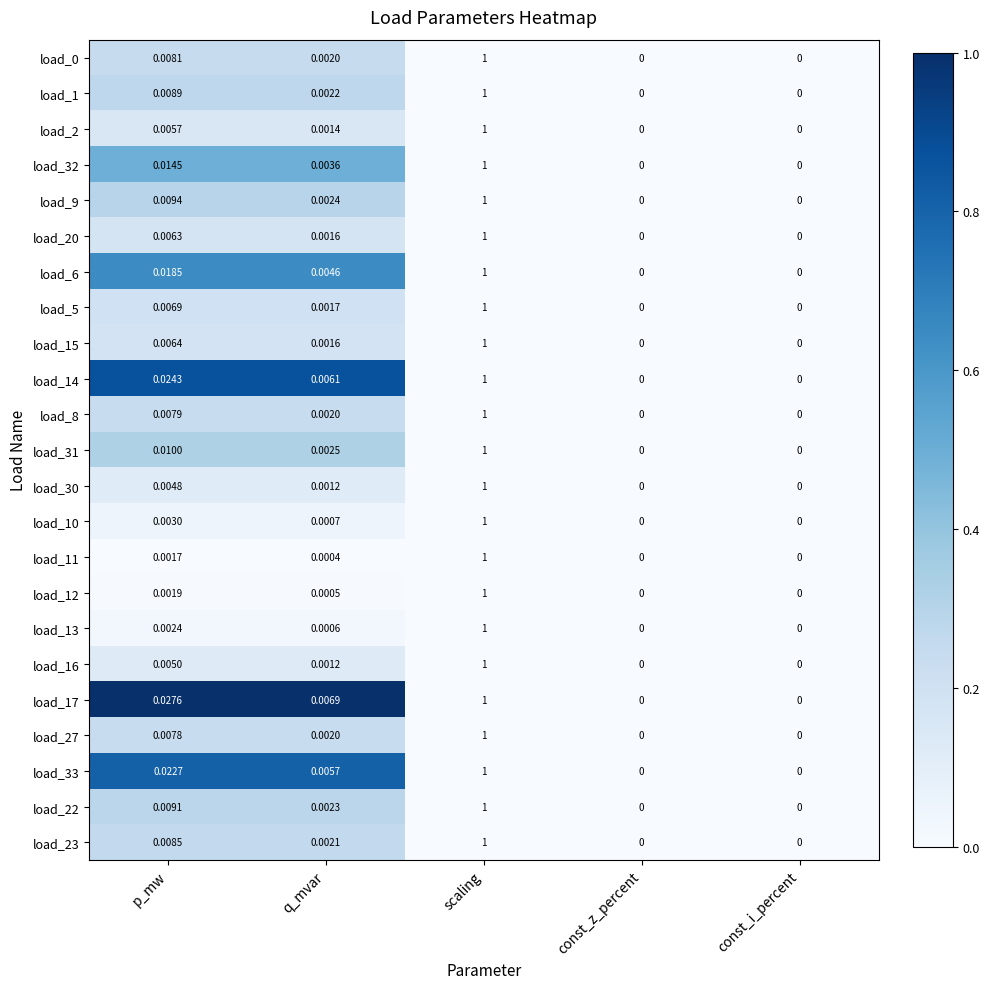

Is the value of load_30 at p_mw greater than the value of load_32 at q_mvar?

Yes